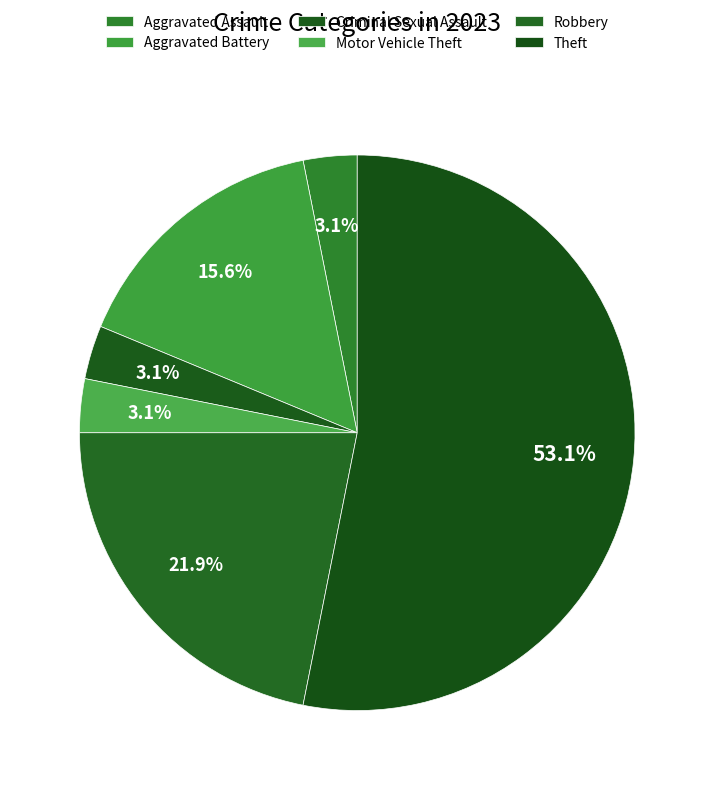

To the nearest percent, what is the combined percentage of Robbery and Aggravated Battery?

38%